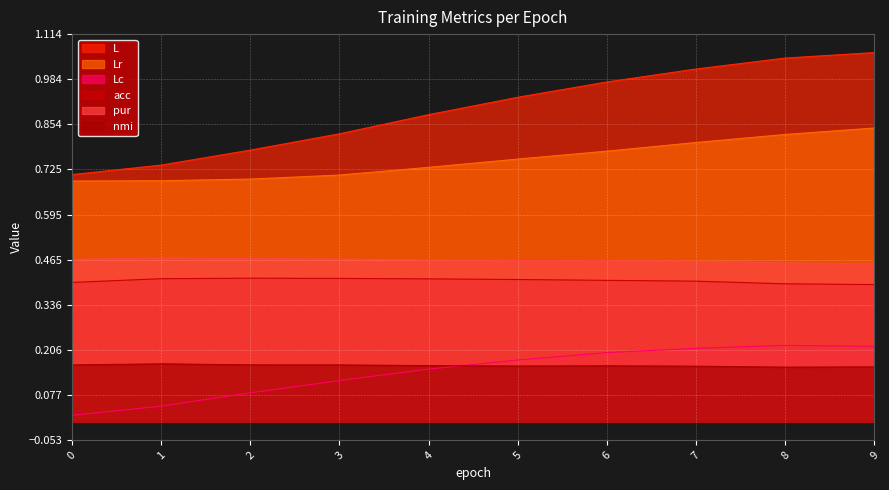

True or false: nmi and Lr intersect in this chart.

False